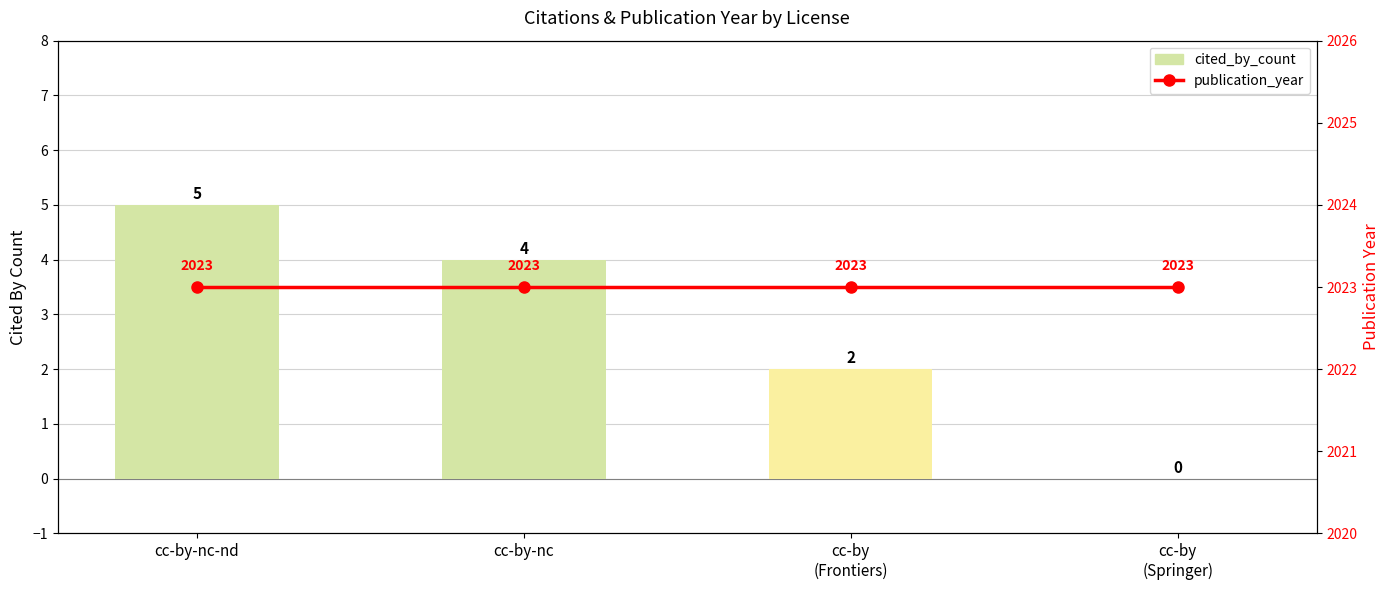

True or false: cited_by_count has a value of 4 at cc-by
(Frontiers).

False